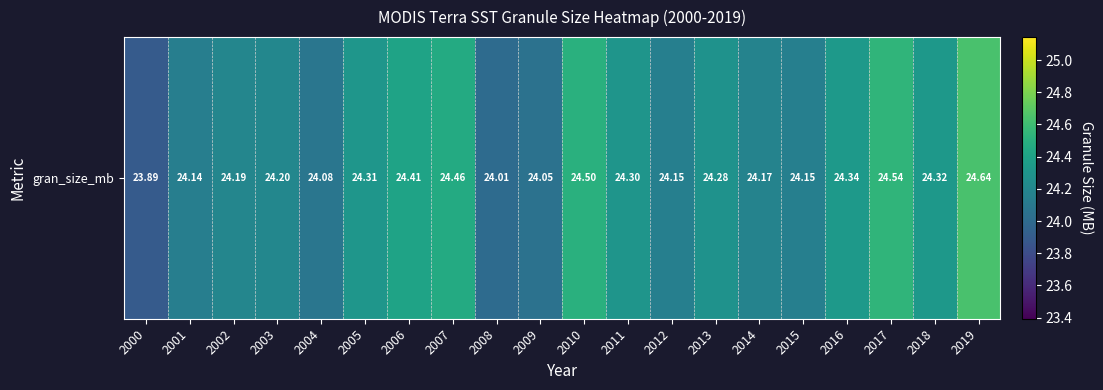

What is the ratio of the value at 2010 to the value at 2000?

1.0